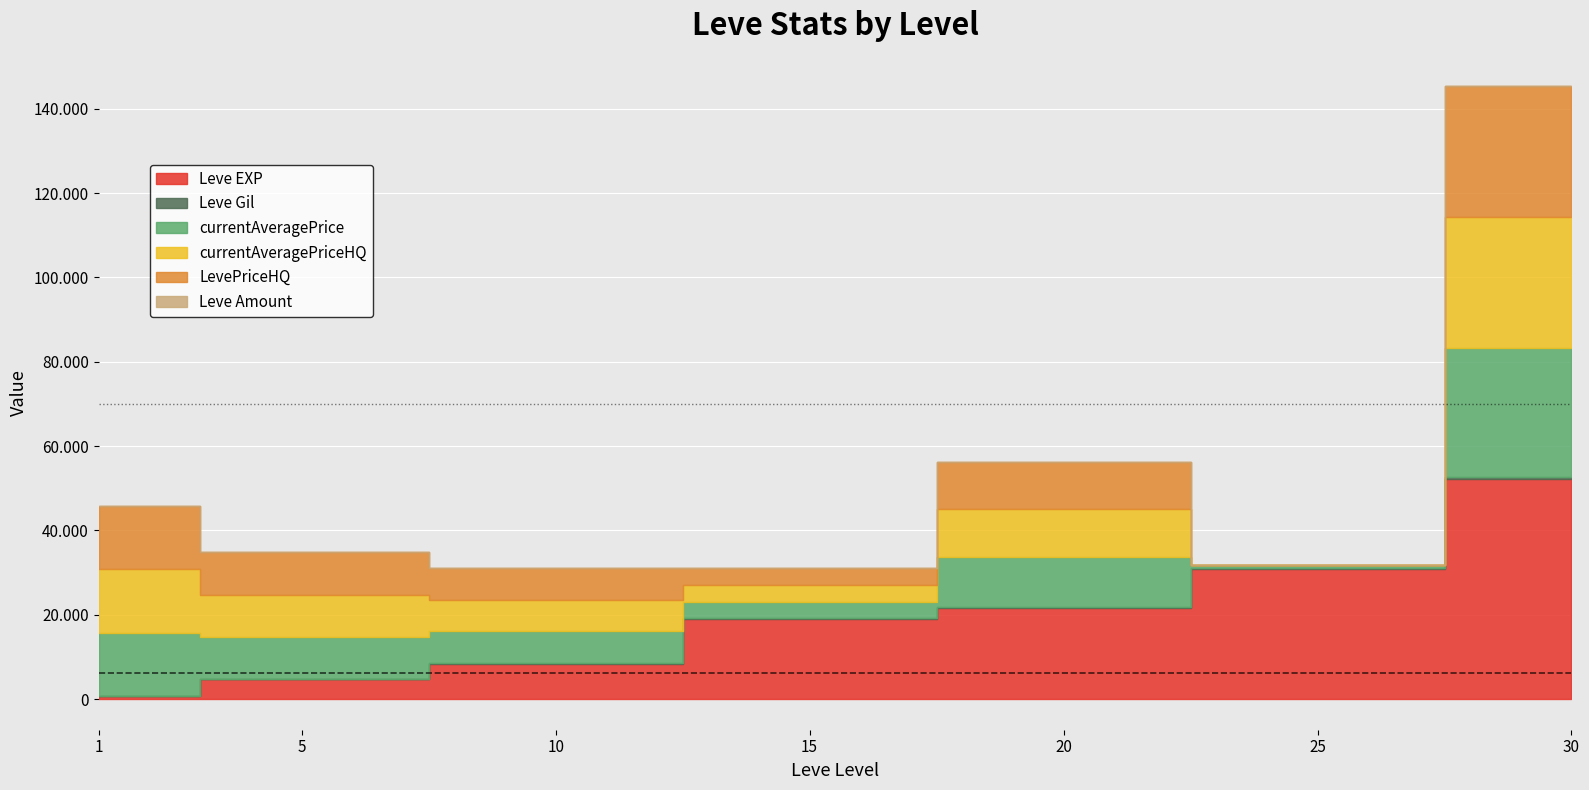

Where is the first local minimum for currentAveragePrice?

15